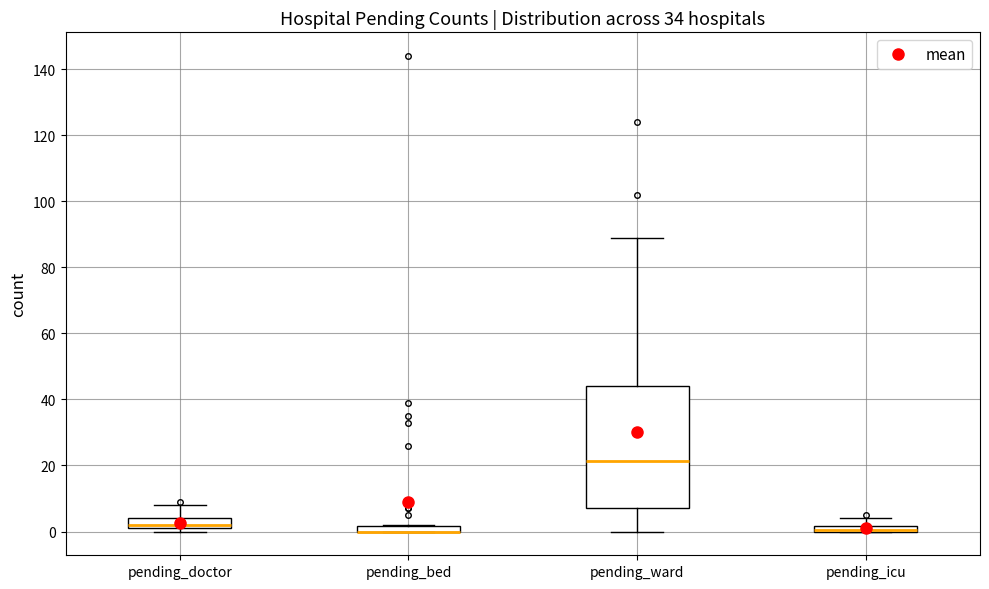

Where is the lower edge of the box for pending_icu on the y-axis? The values are not printed on the chart, so give them approximately, as read against the axis.

0